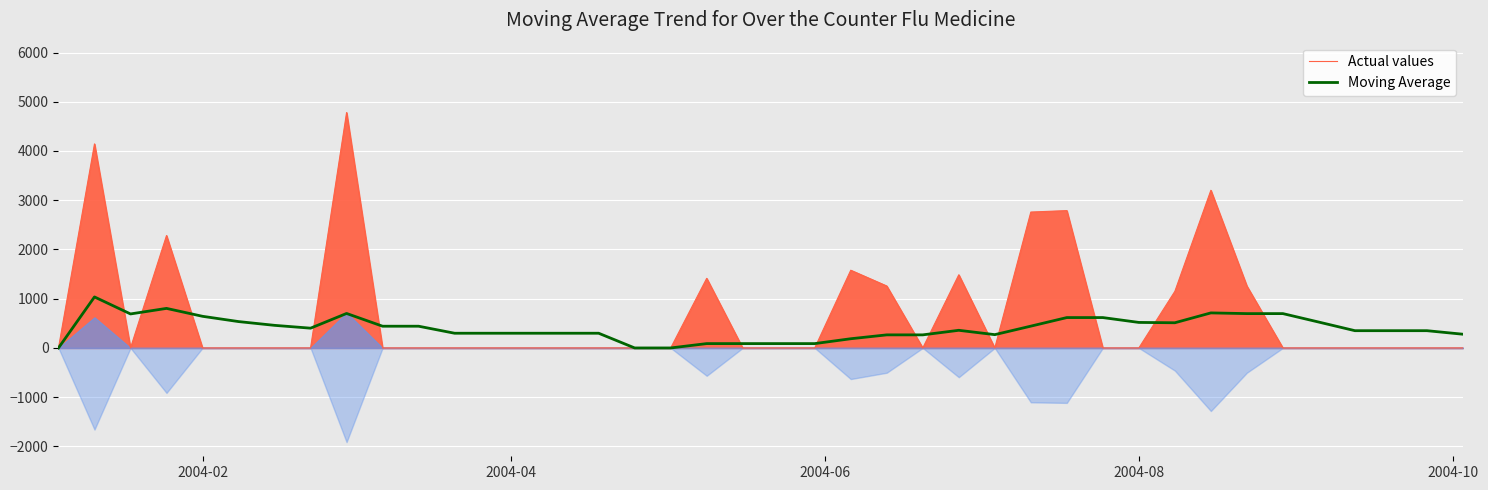

What is the highest value of the Actual values series?

4780.9